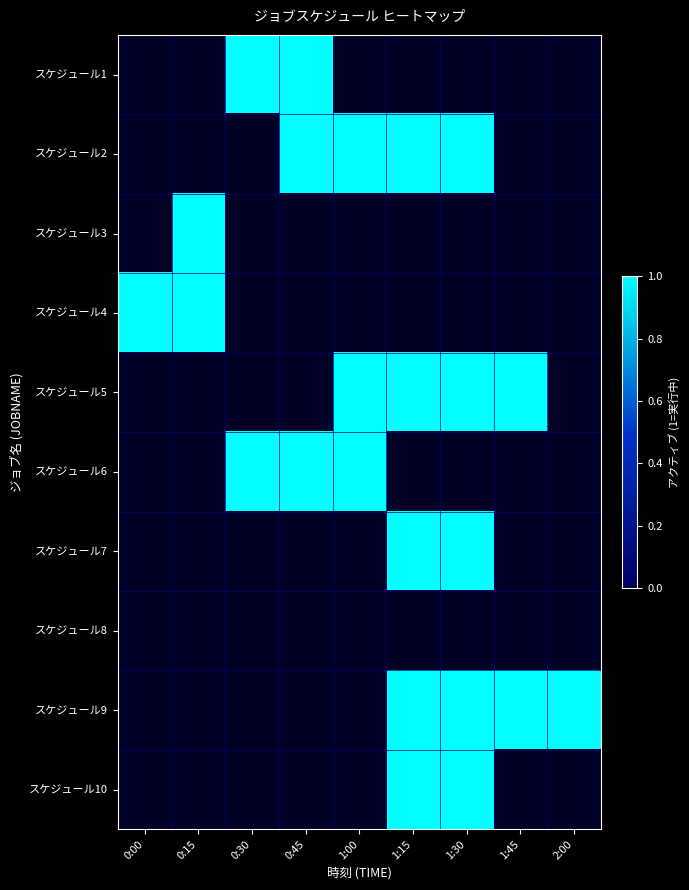

Reading right to left, transcribe all the data shown in this chart.

スケジュール1: 2:00=0	1:45=0	1:30=0	1:15=0	1:00=0	0:45=1	0:30=1	0:15=0	0:00=0
スケジュール2: 2:00=0	1:45=0	1:30=1	1:15=1	1:00=1	0:45=1	0:30=0	0:15=0	0:00=0
スケジュール3: 2:00=0	1:45=0	1:30=0	1:15=0	1:00=0	0:45=0	0:30=0	0:15=1	0:00=0
スケジュール4: 2:00=0	1:45=0	1:30=0	1:15=0	1:00=0	0:45=0	0:30=0	0:15=1	0:00=1
スケジュール5: 2:00=0	1:45=1	1:30=1	1:15=1	1:00=1	0:45=0	0:30=0	0:15=0	0:00=0
スケジュール6: 2:00=0	1:45=0	1:30=0	1:15=0	1:00=1	0:45=1	0:30=1	0:15=0	0:00=0
スケジュール7: 2:00=0	1:45=0	1:30=1	1:15=1	1:00=0	0:45=0	0:30=0	0:15=0	0:00=0
スケジュール8: 2:00=0	1:45=0	1:30=0	1:15=0	1:00=0	0:45=0	0:30=0	0:15=0	0:00=0
スケジュール9: 2:00=1	1:45=1	1:30=1	1:15=1	1:00=0	0:45=0	0:30=0	0:15=0	0:00=0
スケジュール10: 2:00=0	1:45=0	1:30=1	1:15=1	1:00=0	0:45=0	0:30=0	0:15=0	0:00=0